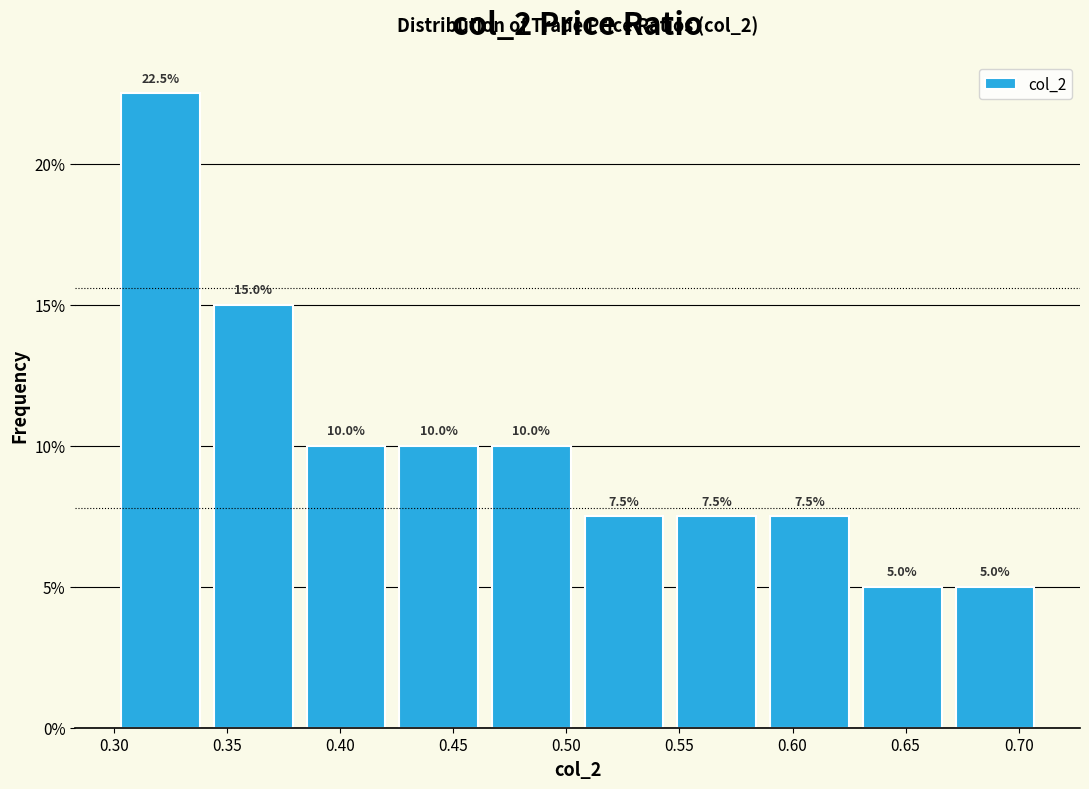

Over which range of the x-axis is the bar tallest?

0.300 to 0.341